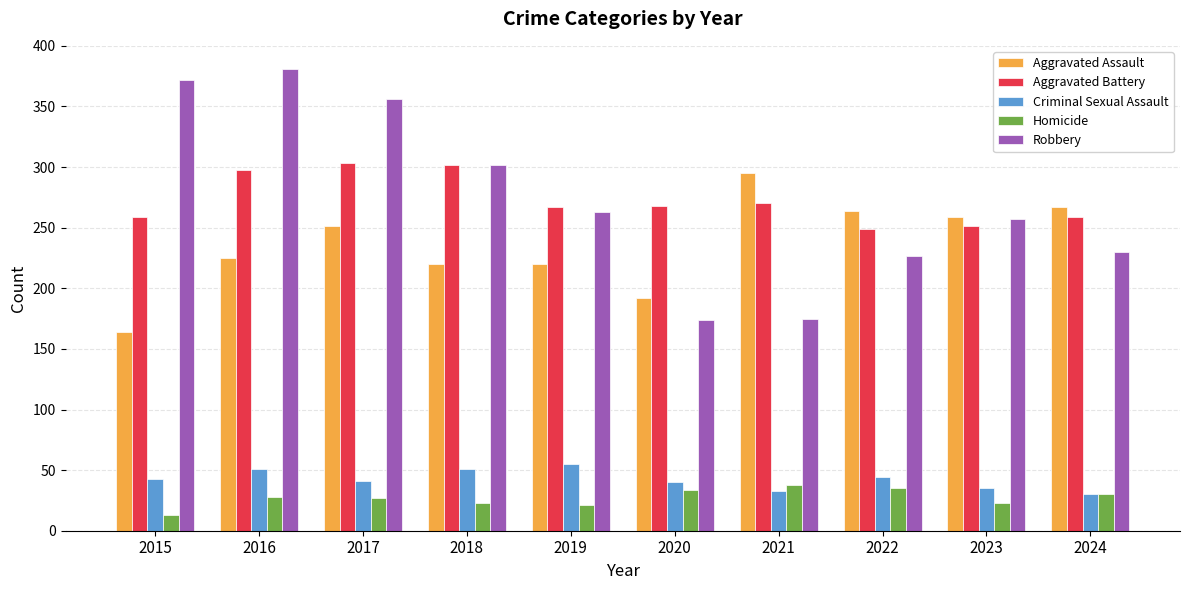

What is the maximum value shown in the chart?

381